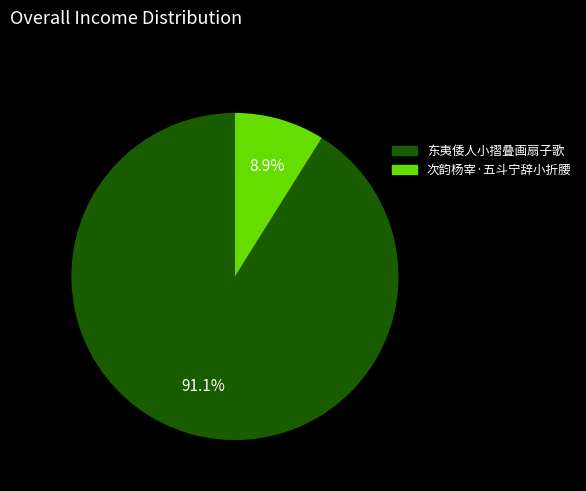

To the nearest percent, what is the average slice percentage?

50%